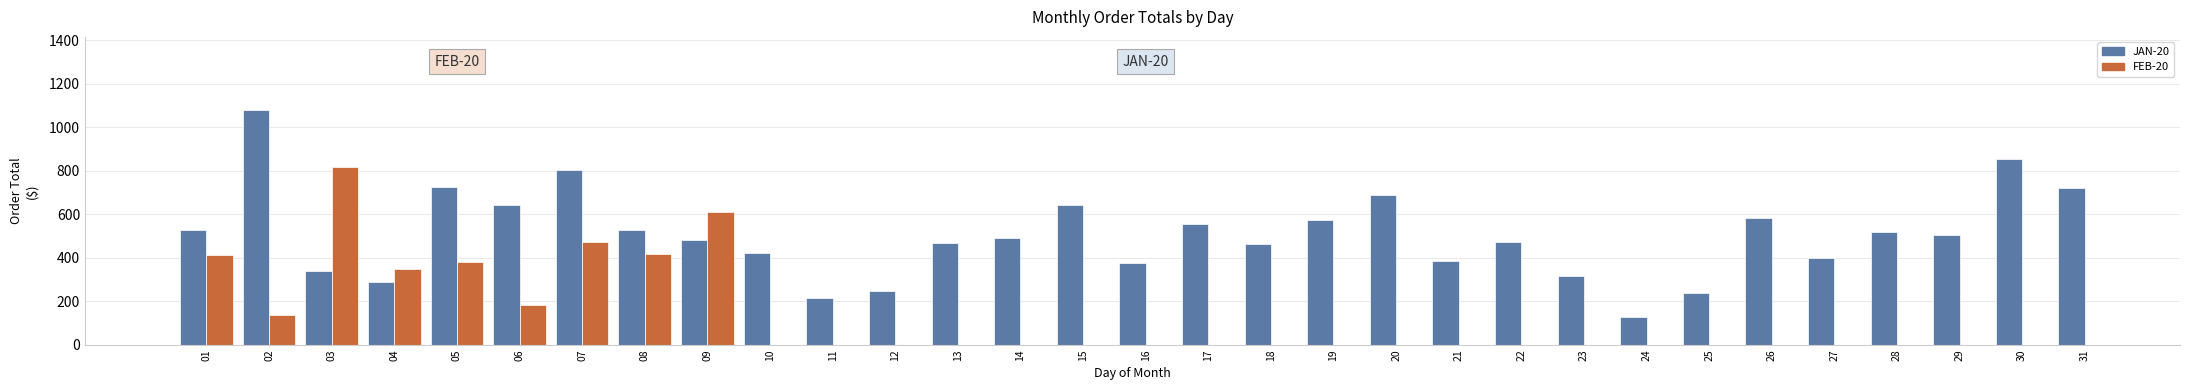

Is the value of FEB-20 at 29 greater than the value of JAN-20 at 05?

No